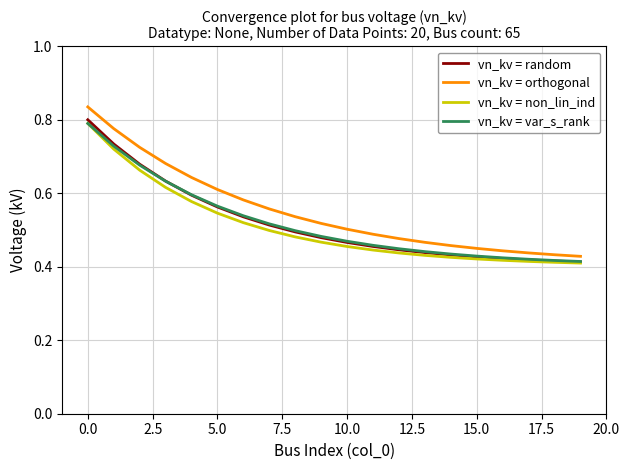

How many lines are shown in the chart?

4